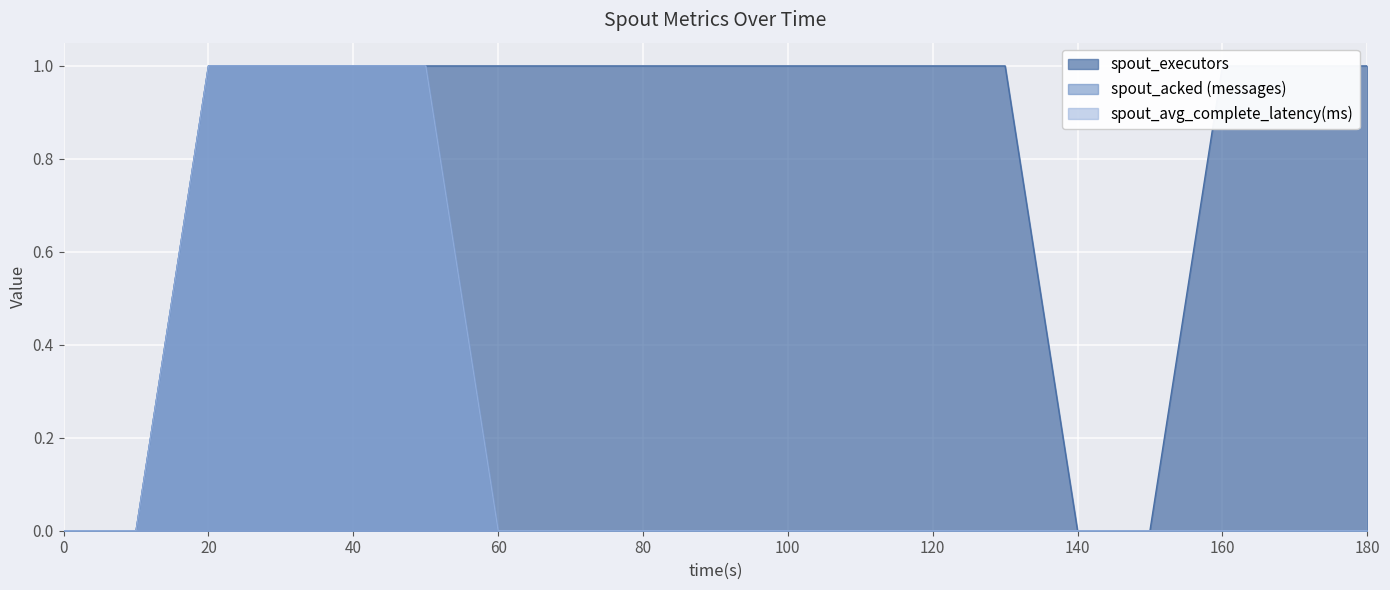

Which series changed the most between 20 and 80?

spout_acked (messages)